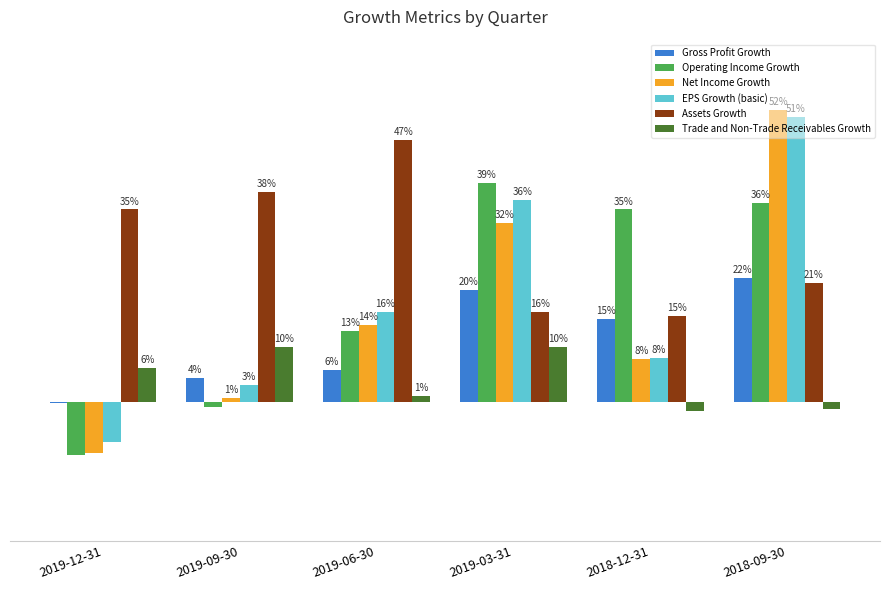

What are all the series names shown in the legend?

Gross Profit Growth, Operating Income Growth, Net Income Growth, EPS Growth (basic), Assets Growth, Trade and Non-Trade Receivables Growth